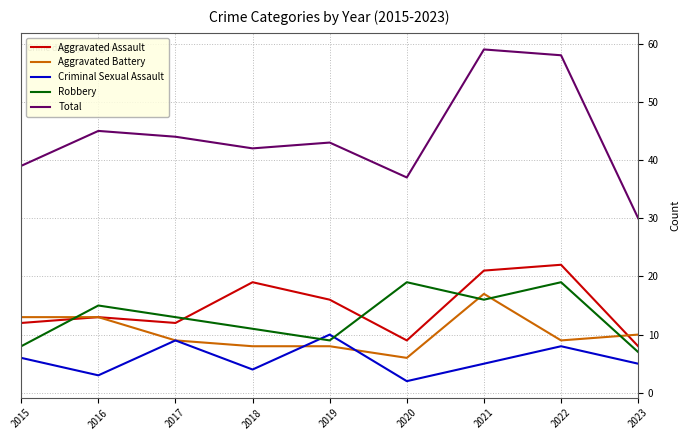

What is the sum of the Robbery values at 2018 and 2015?

19